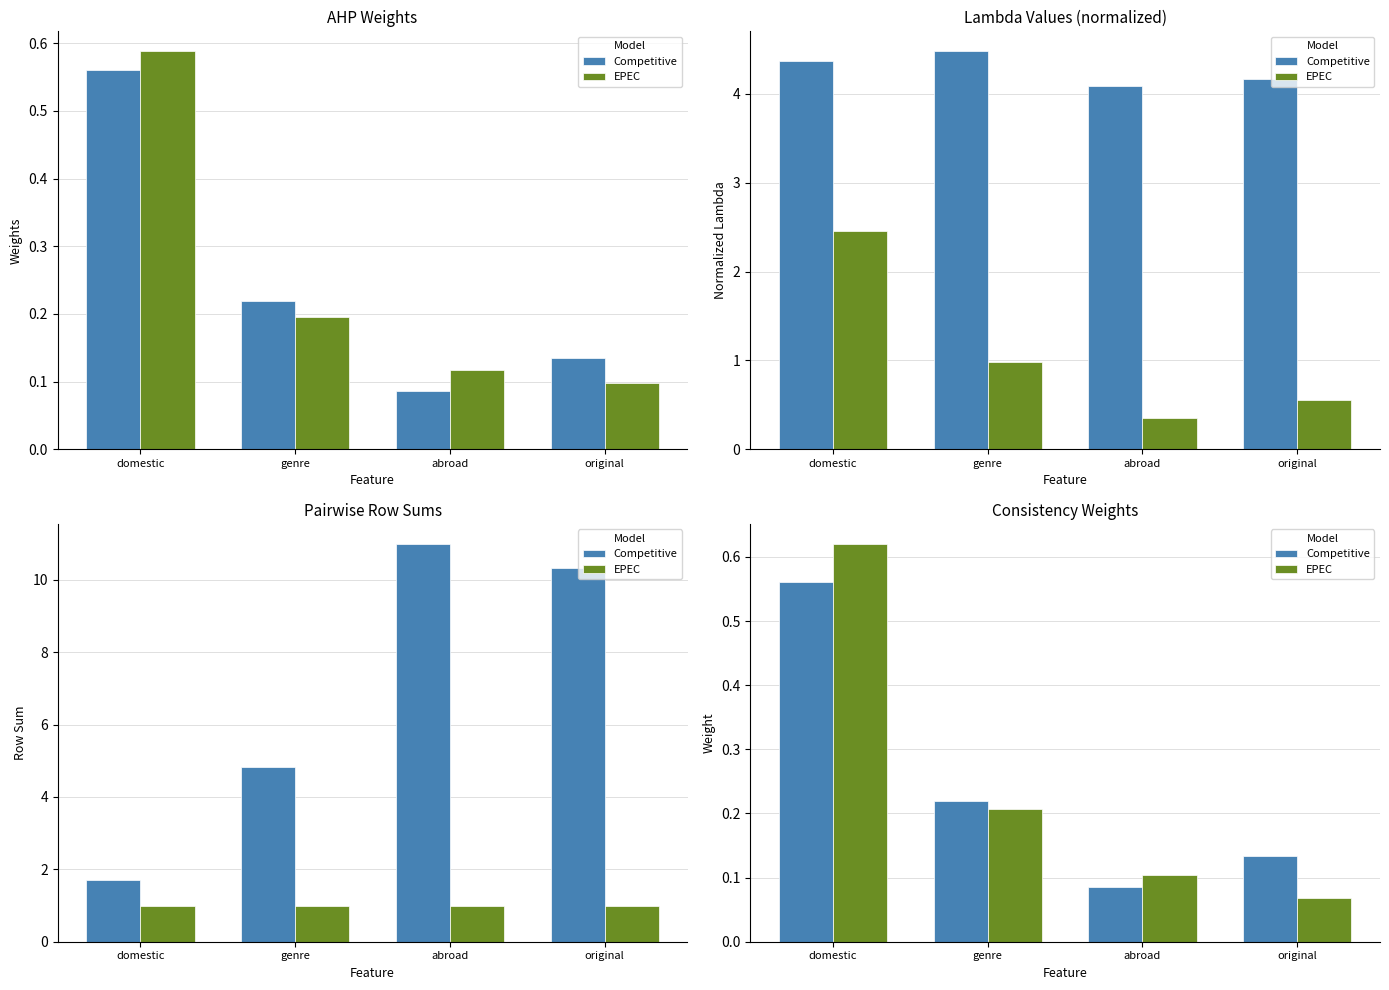

What is the value of the Competitive bar at the 3rd from the left?

0.1